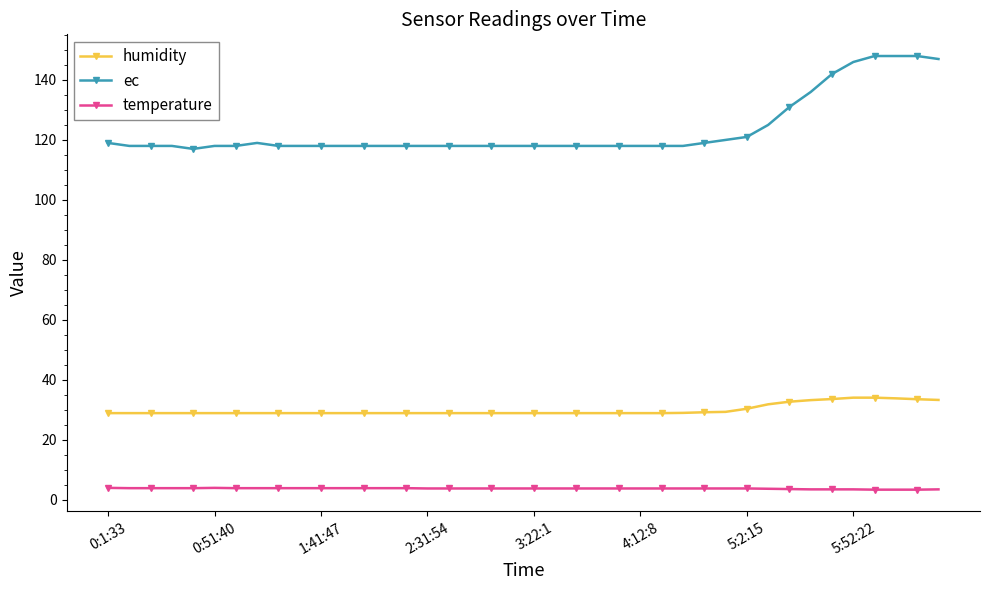

What is the value of the humidity point at the 17th from the left?

28.8